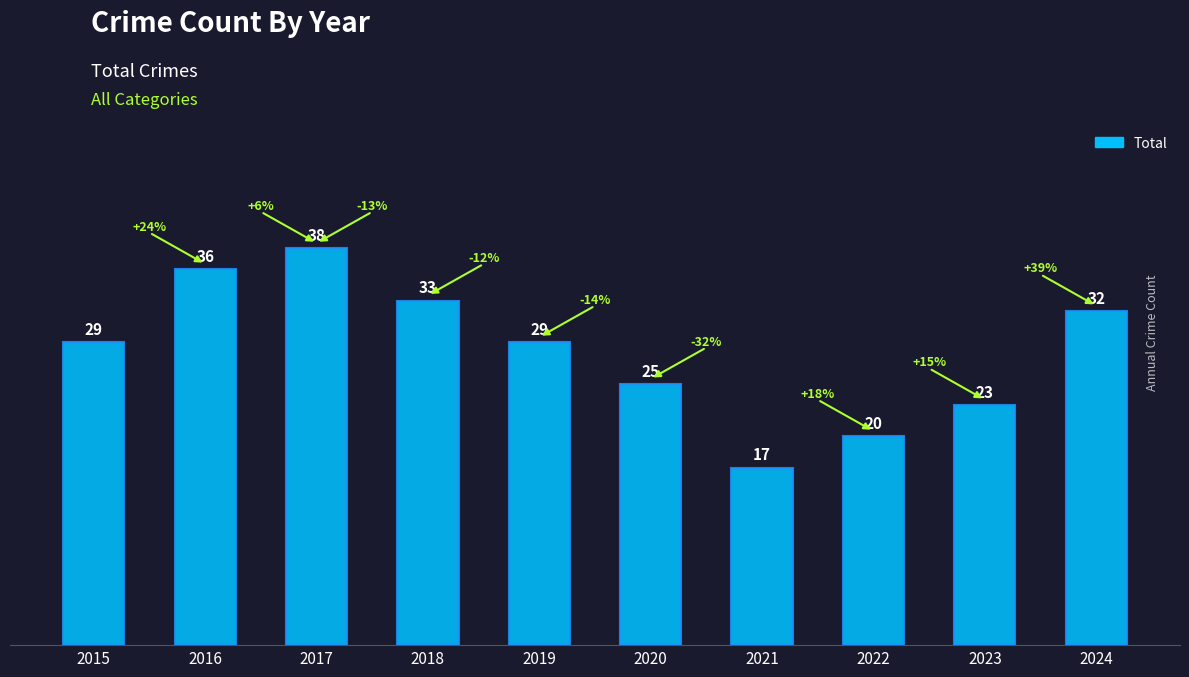

What is the maximum value shown in the chart?

38